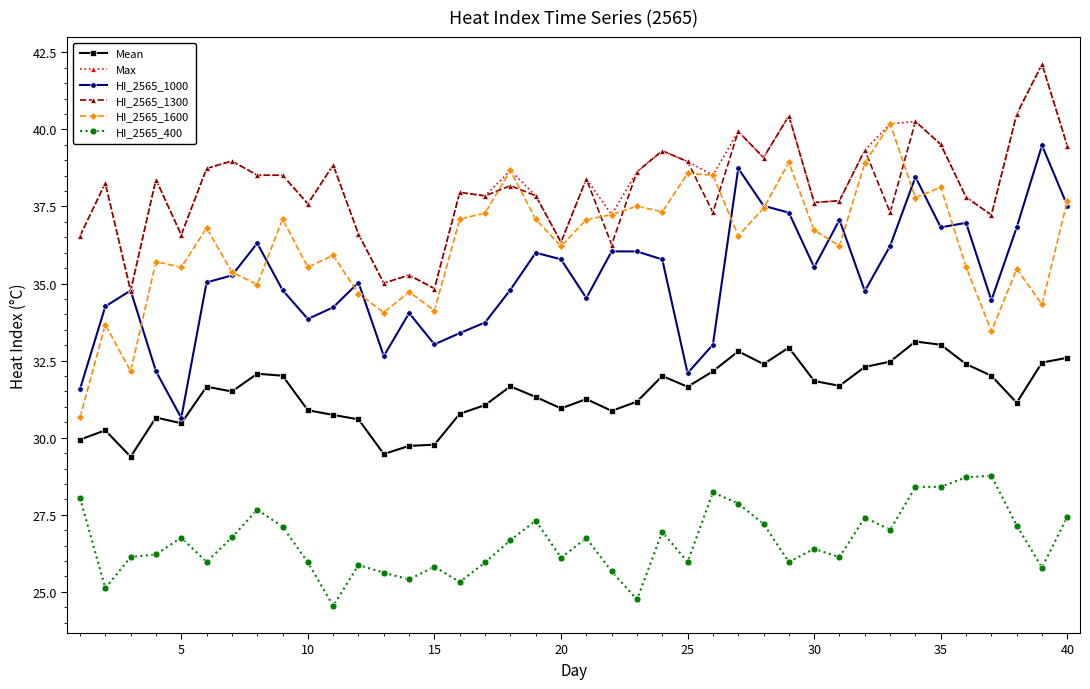

What is the maximum value for HI_2565_1600?

40.2